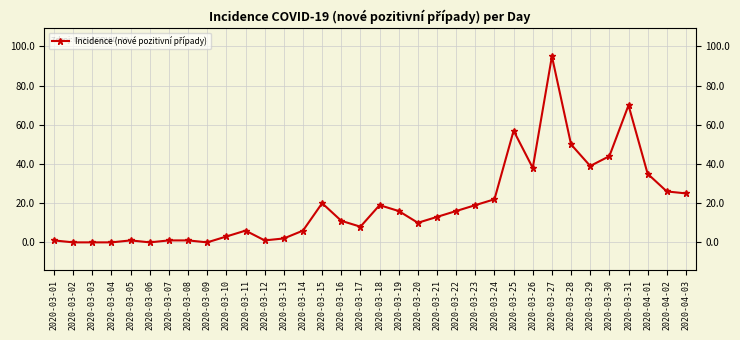

At which category does the data reach its first local peak?

2020-03-05